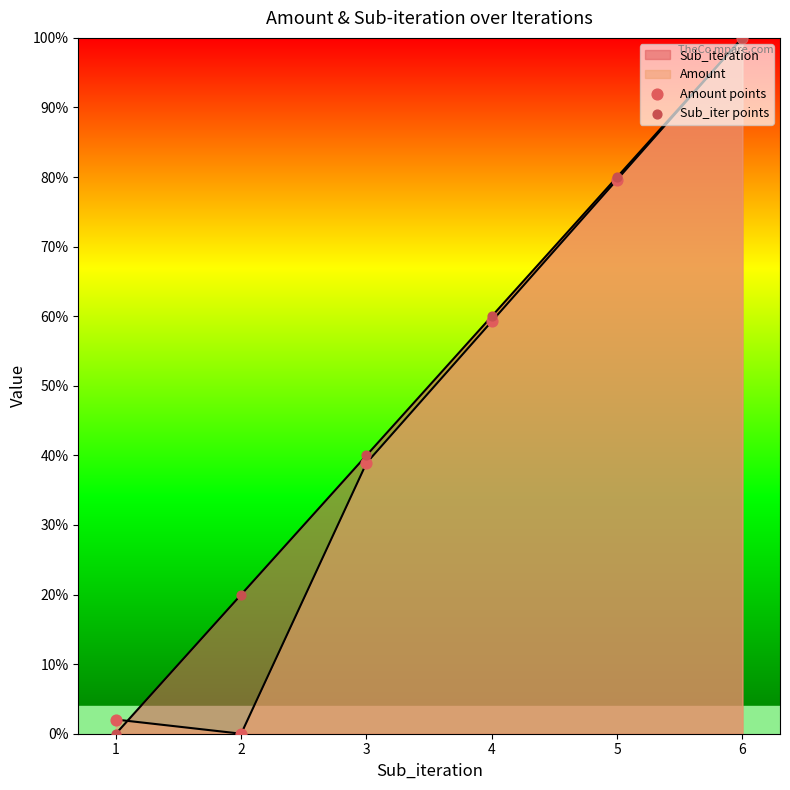

At how many categories does at least one series exceed 47?

3